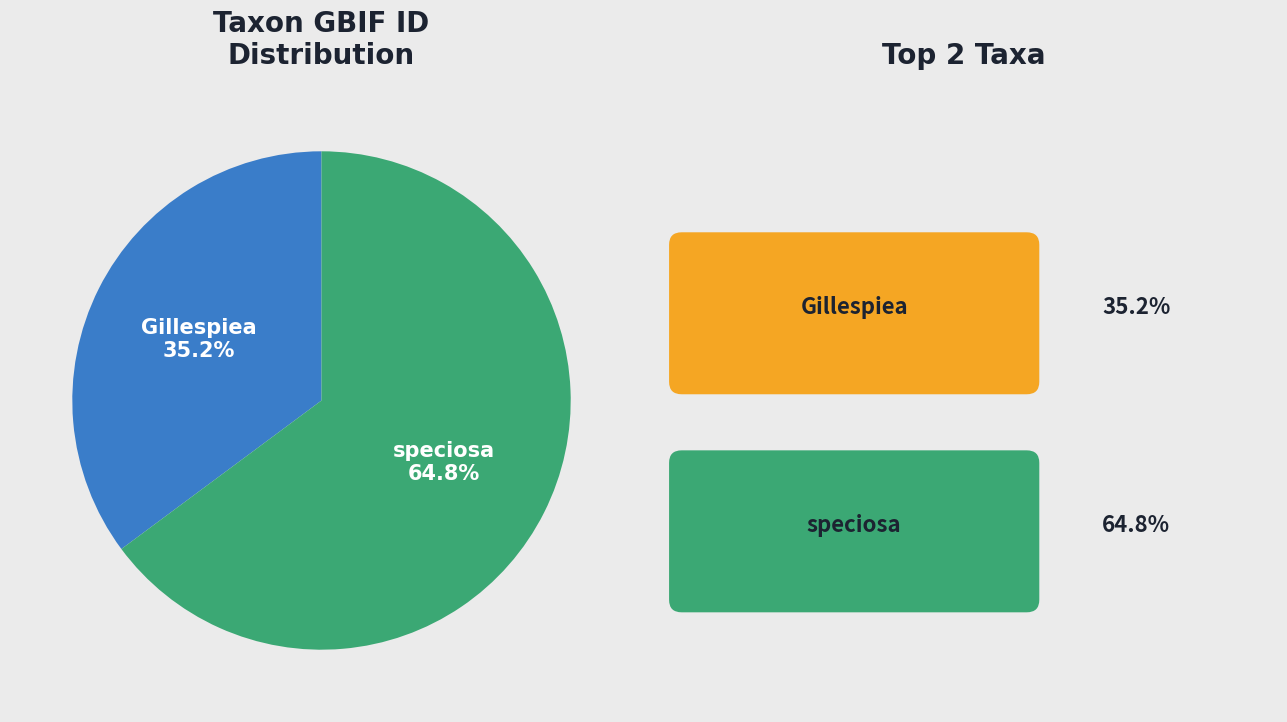

Does any single category account for the majority?

Yes